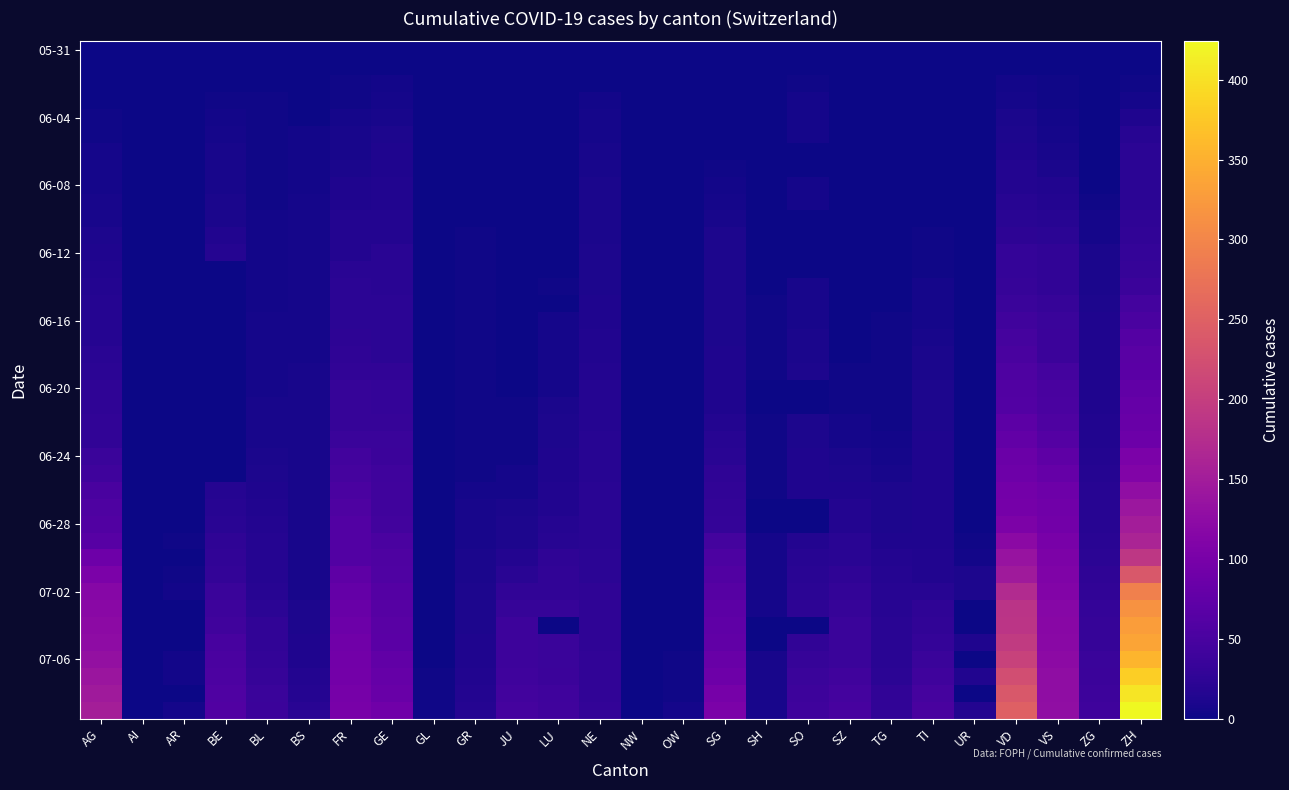

What is the total value across all series at AG?

1845